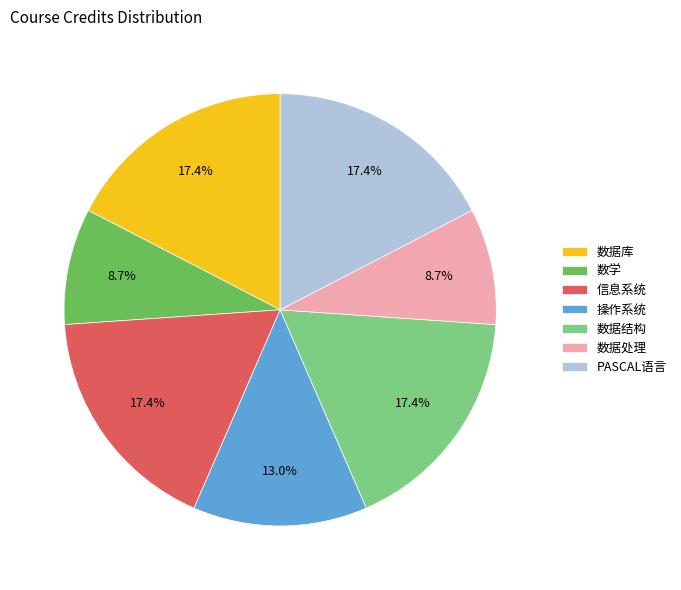

Does 操作系统 account for over 50% of the chart?

No